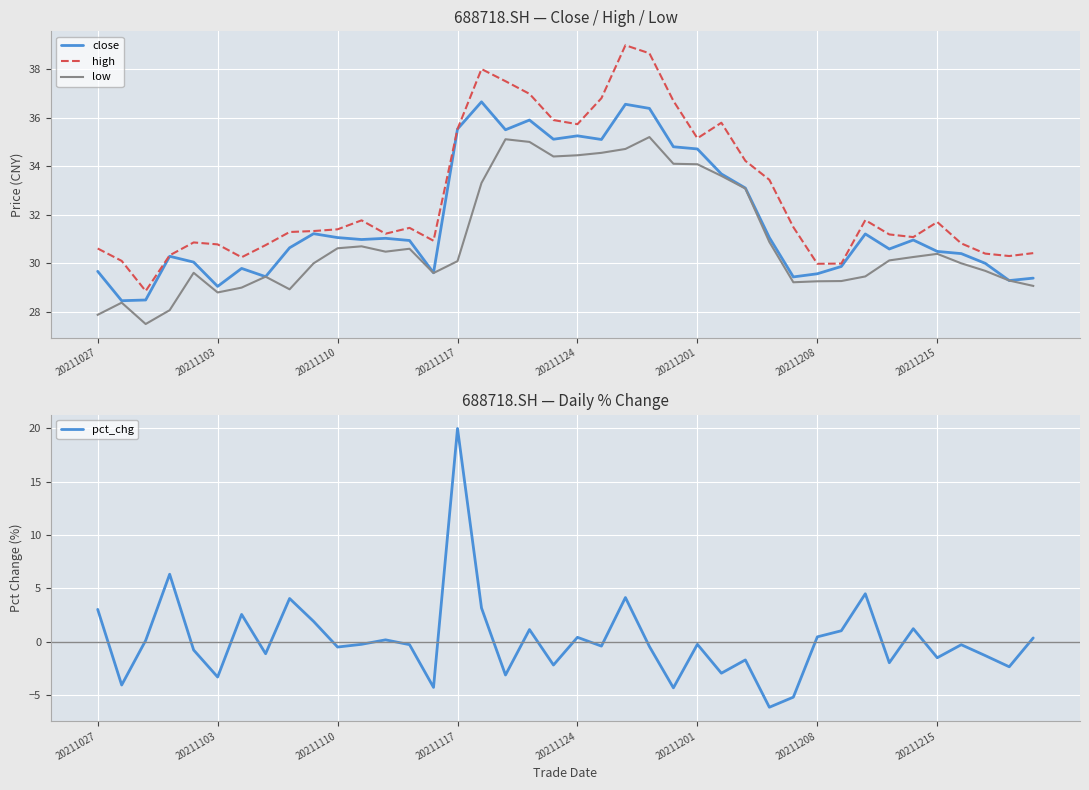

What is the value of the low point at the 31st from the left?

29.3